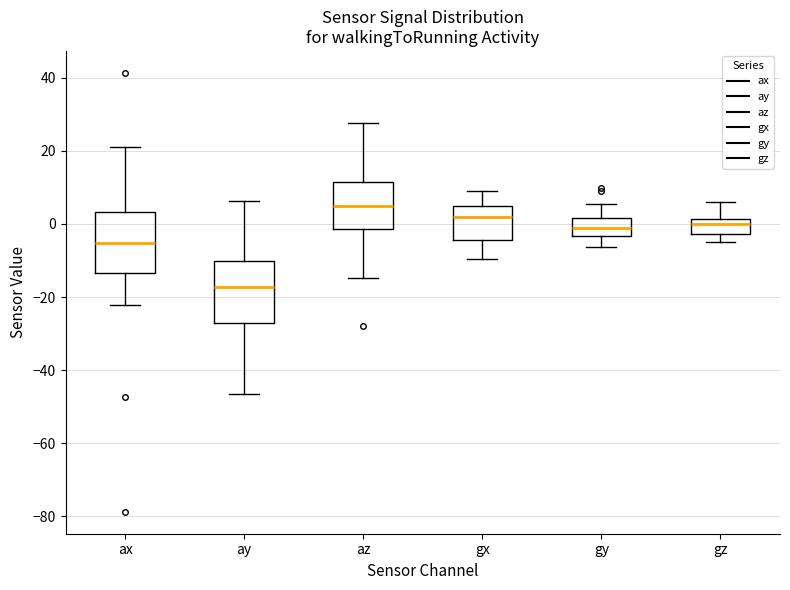

Reading left to right, transcribe this box plot: for each box, give where its median line is, the range the box spans, and where its two whiskers end, as read against the y-axis. The values are not printed on the chart, so give them approximately, as read against the axis.

ax: median -6, box -14 to 4, whiskers -22 to 22
ay: median -18, box -28 to -10, whiskers -46 to 6
az: median 4, box -2 to 12, whiskers -14 to 28
gx: median 2, box -4 to 4, whiskers -10 to 10
gy: median -2, box -4 to 2, whiskers -6 to 6
gz: median 0, box -2 to 2, whiskers -4 to 6